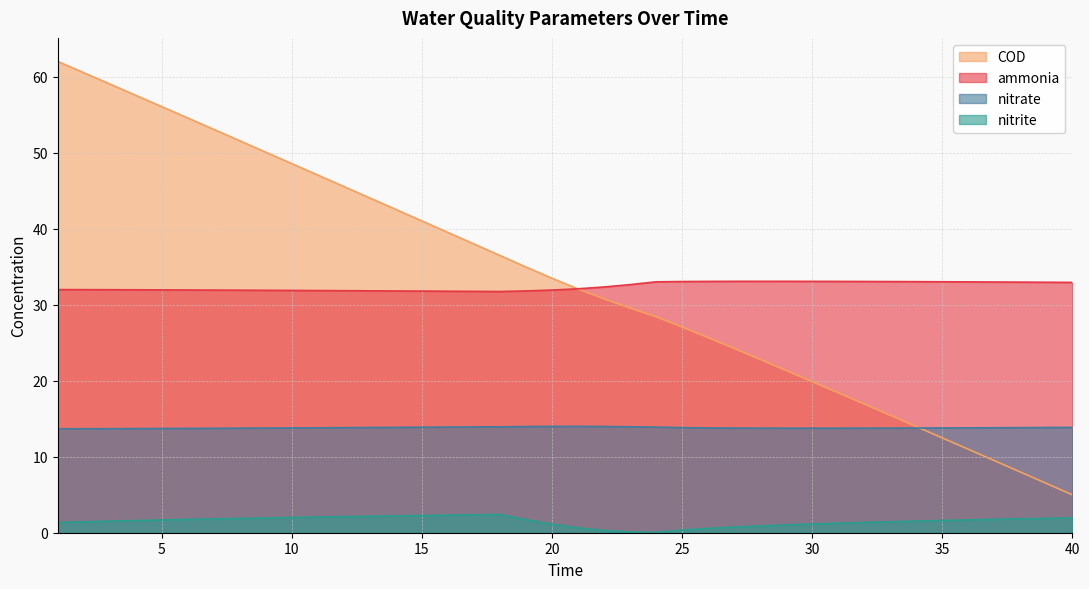

Does the chart have visible grid lines?

Yes